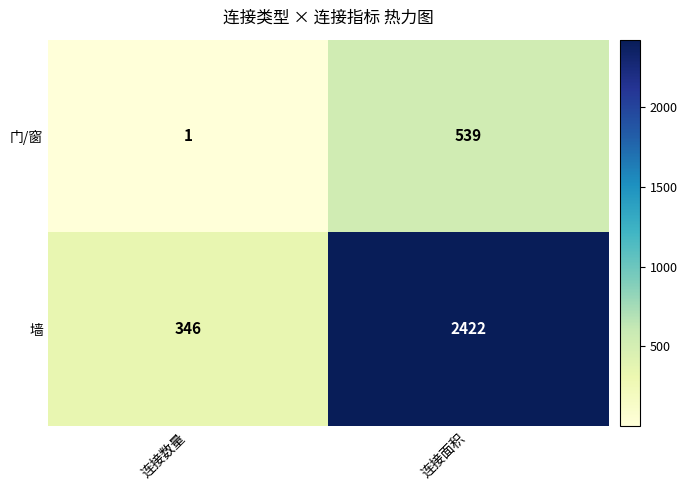

What value does the 墙 series have at 连接数量?

346